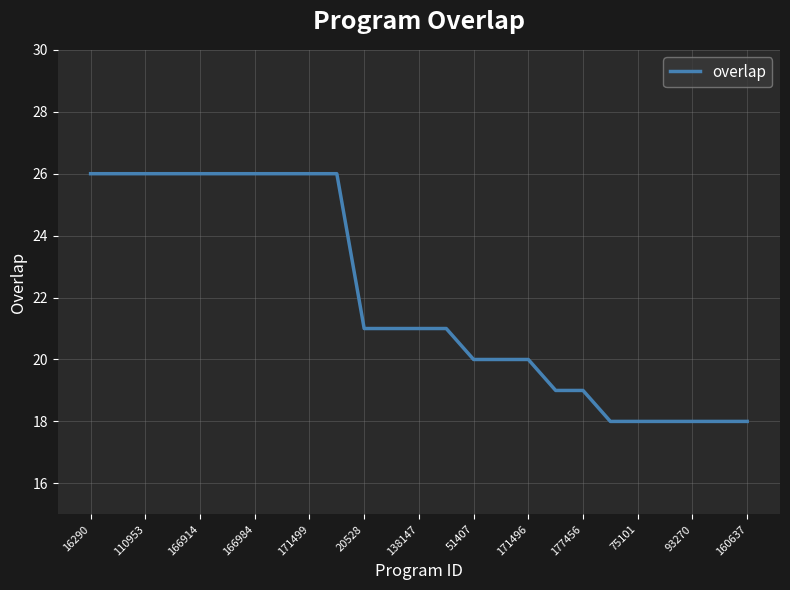

What is the maximum value shown in the chart?

26